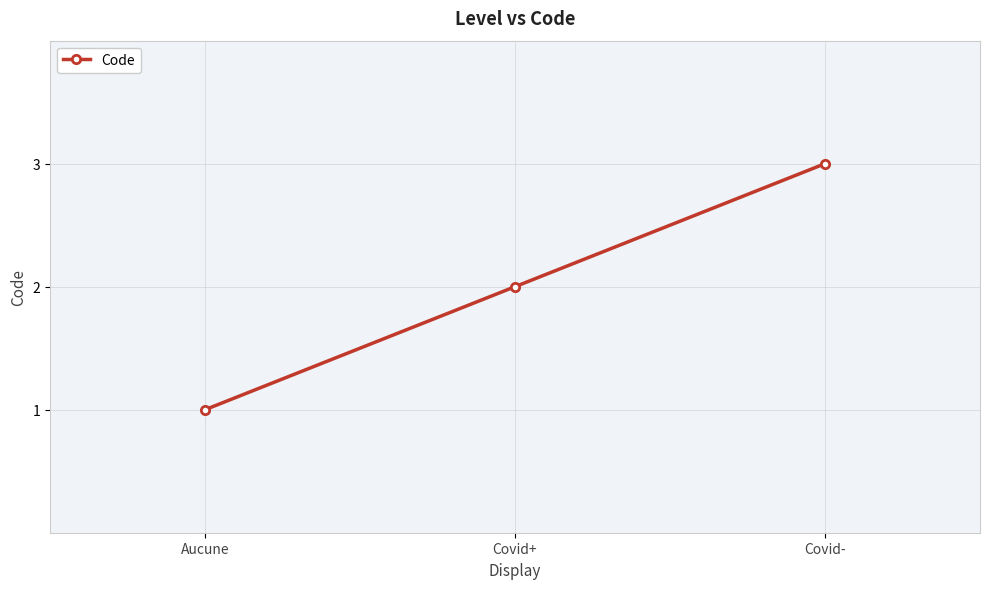

What is the sum of all values?

6